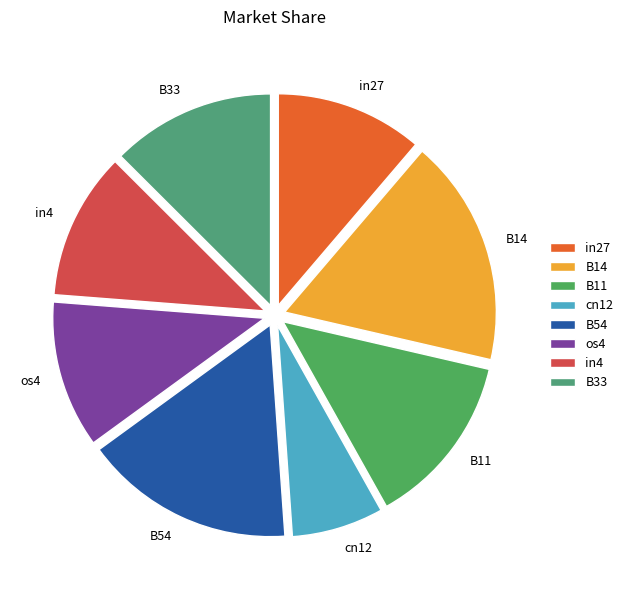

Between in4 and B14, which is larger?

B14